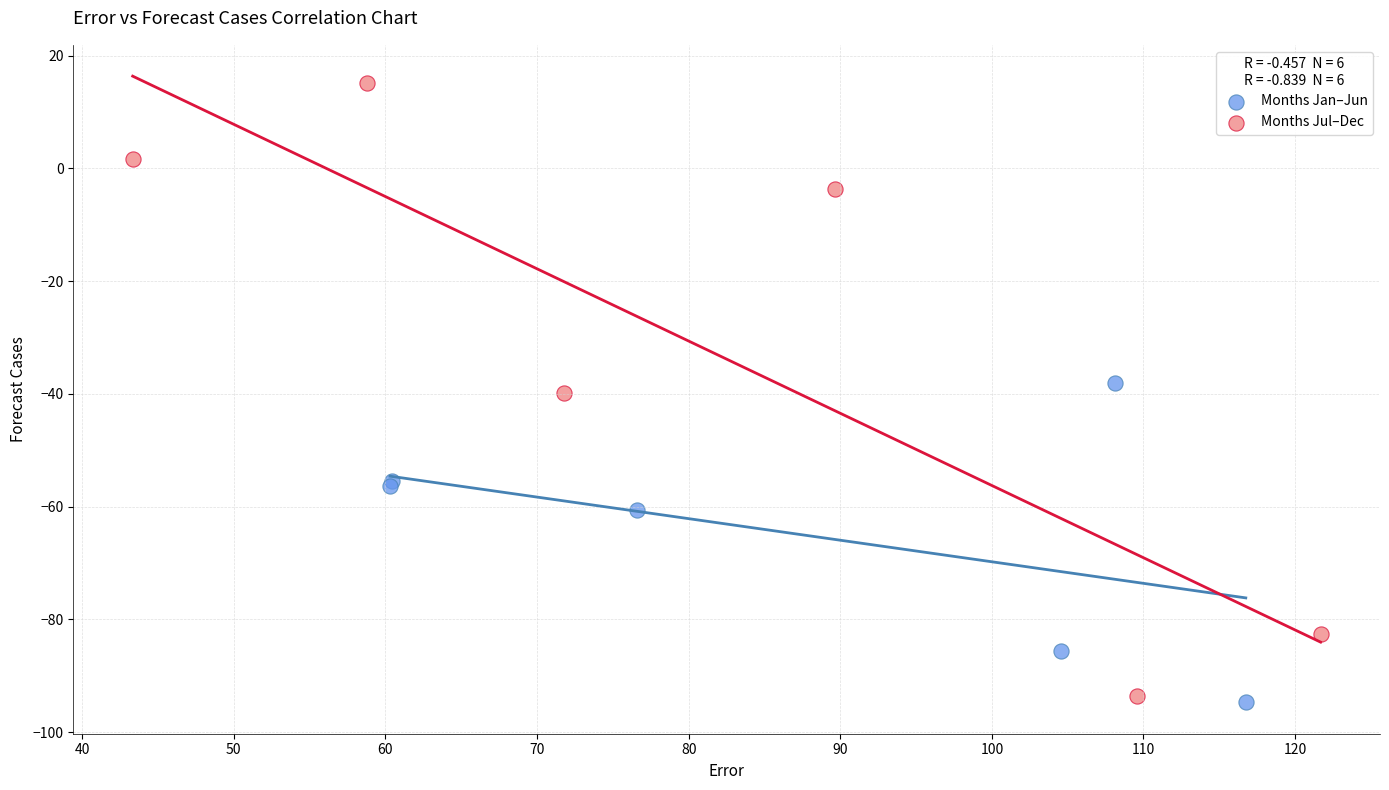

Which series contains the highest Y value?

Months Jul–Dec